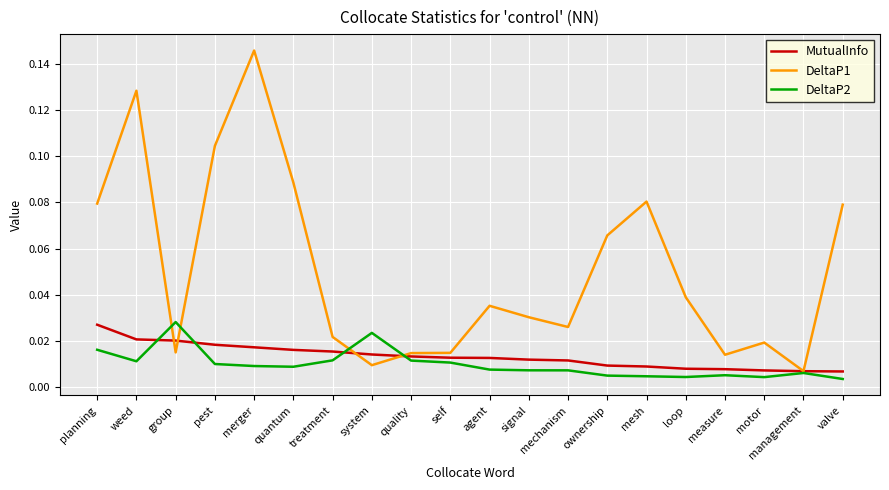

What position from the right is mechanism?

8